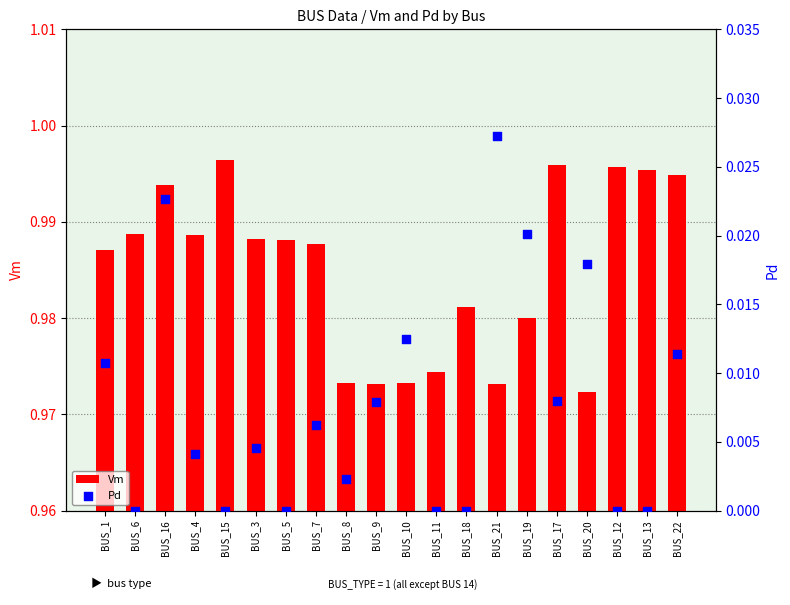

Which series has the largest total across all categories?

Vm